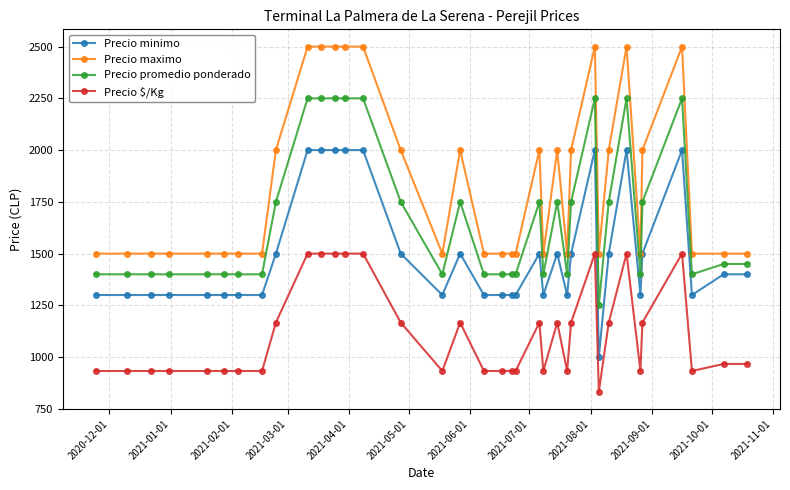

What is the sum of all Precio promedio ponderado values?

59950